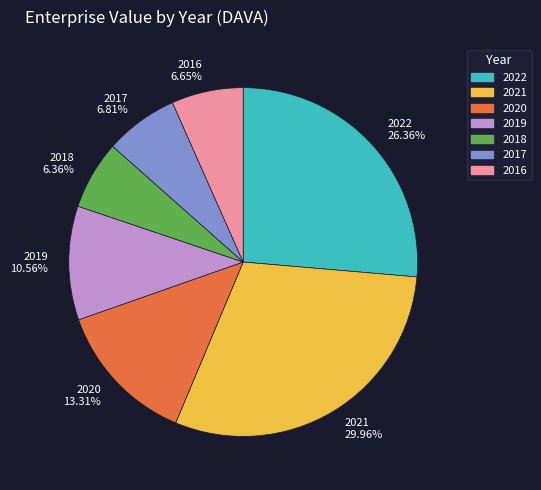

Which has a higher value, 2018 6.36% or 2020 13.31%?

2020 13.31%